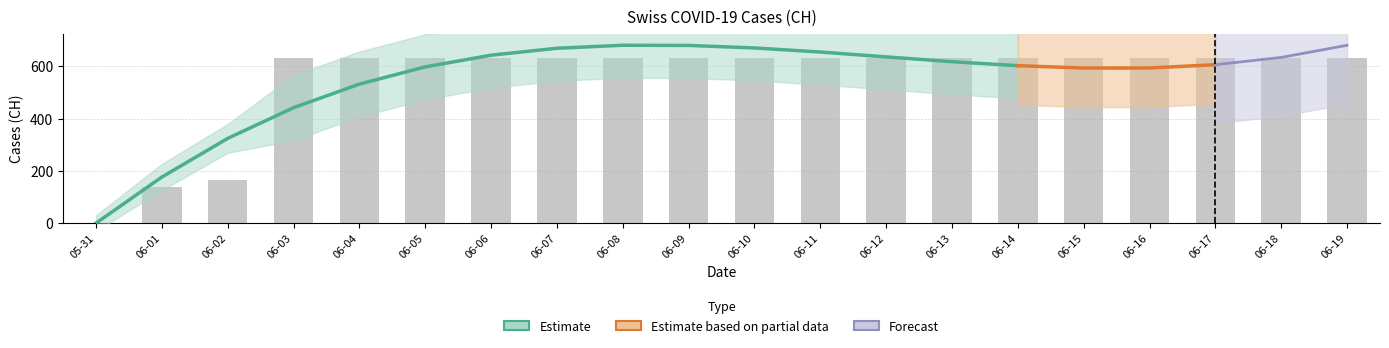

Reading right to left, extract all data points from this chart.

631	631	631	631	631	631	631	631	631	631	631	631	631	631	631	631	631	167	139	0